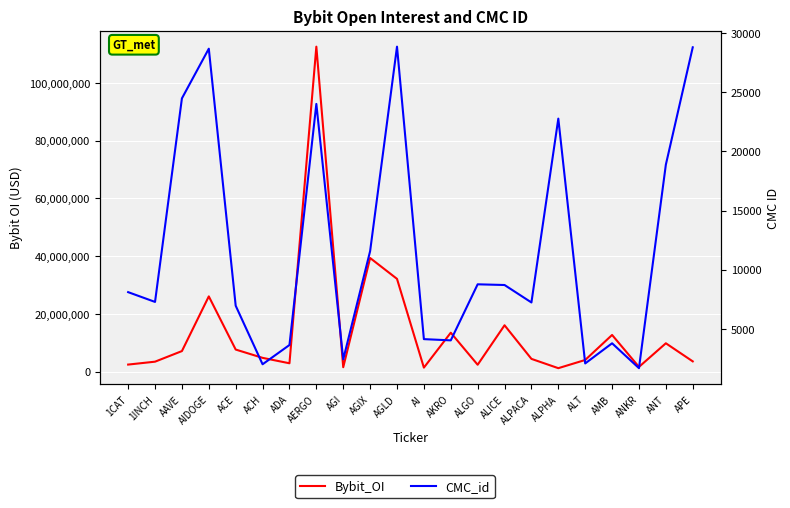

What position from the left is AMB?

19